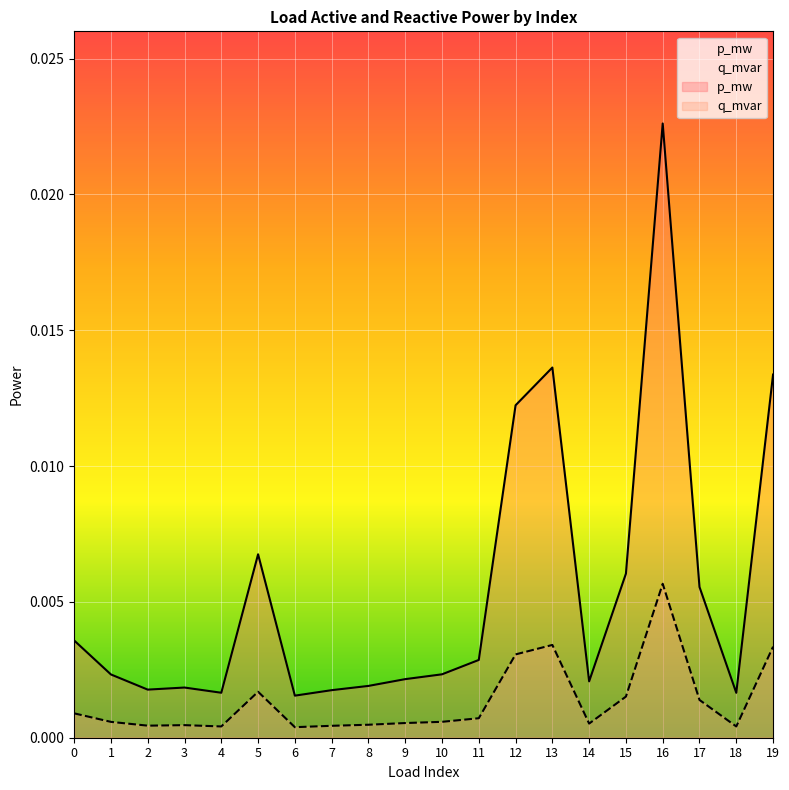

Rank the categories by p_mw value from lowest to highest.

6, 18, 4, 7, 2, 3, 8, 14, 9, 1, 10, 11, 0, 17, 15, 5, 12, 19, 13, 16